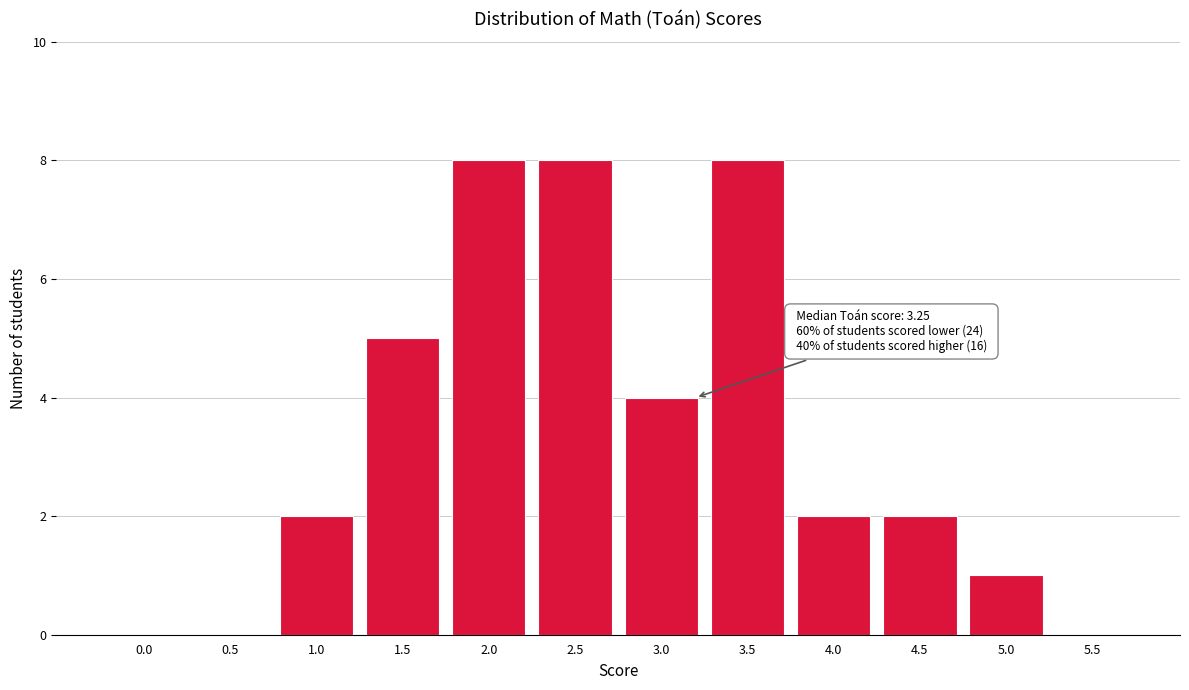

Reading left to right, what are all the values shown in this chart?

0.0=0	0.5=0	1.0=2	1.5=5	2.0=8	2.5=8	3.0=4	3.5=8	4.0=2	4.5=2	5.0=1	5.5=0